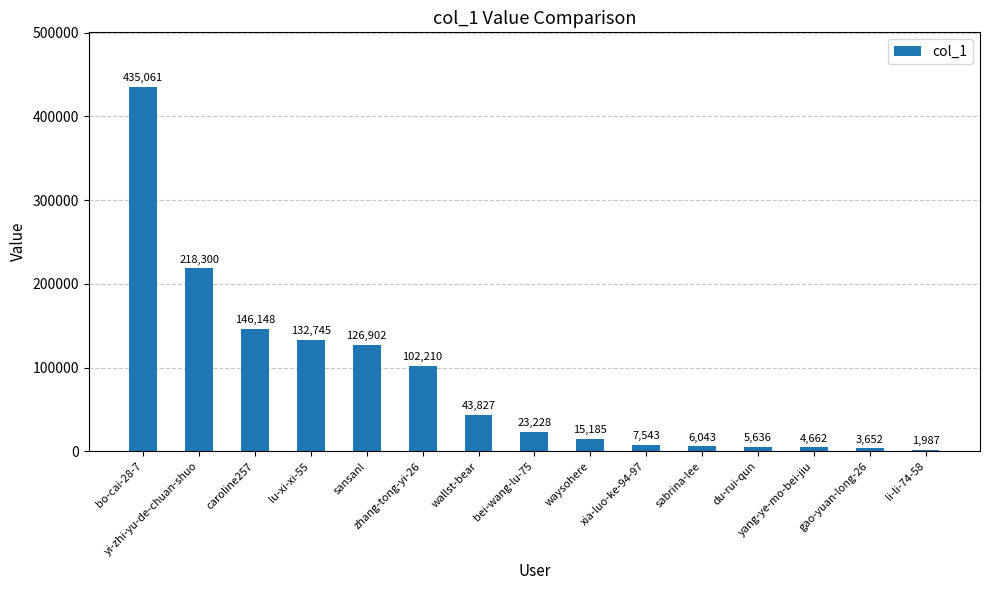

How many bars are there in total?

15